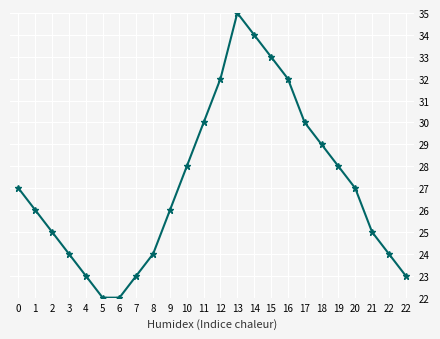

How many lines are shown in the chart?

1